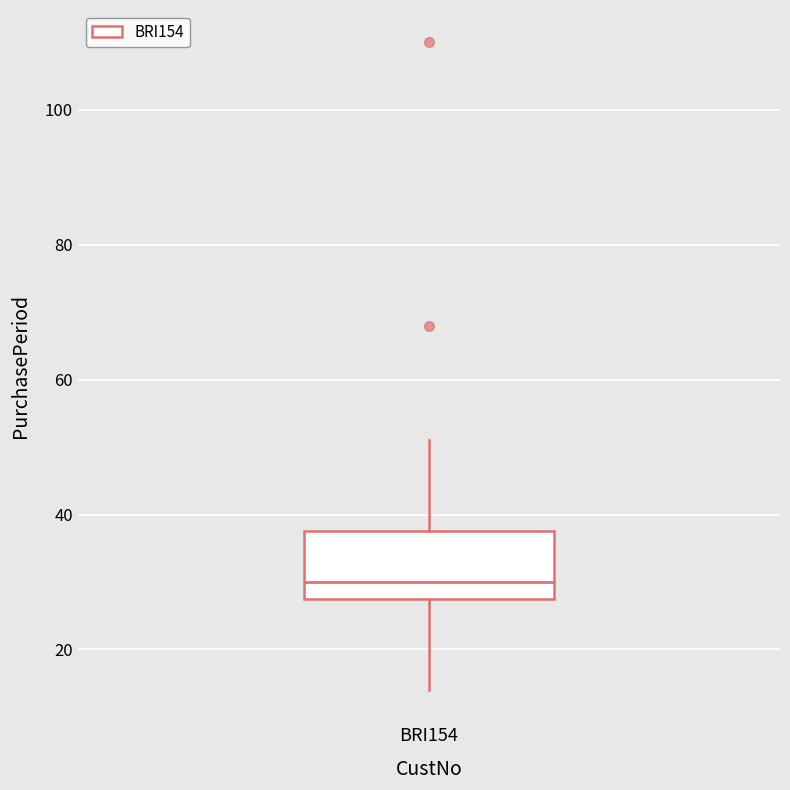

Read this box plot against the y-axis: the position of the median line, the range covered by the box, and the ends of both whiskers. The values are not printed on the chart, so give them approximately, as read against the axis.

median 30, box 28 to 38, whiskers 14 to 52